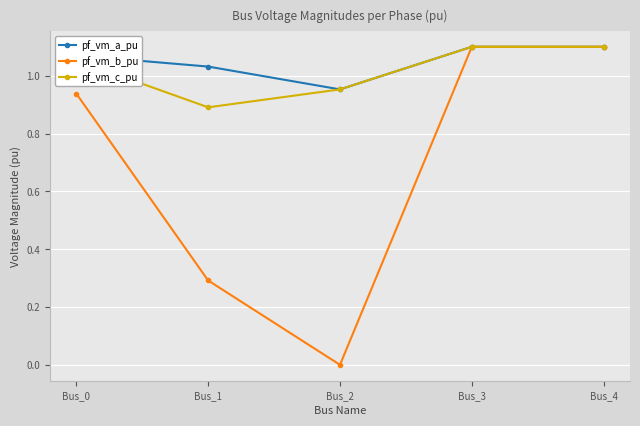

Between Bus_0 and Bus_3, which series saw the biggest shift?

pf_vm_b_pu